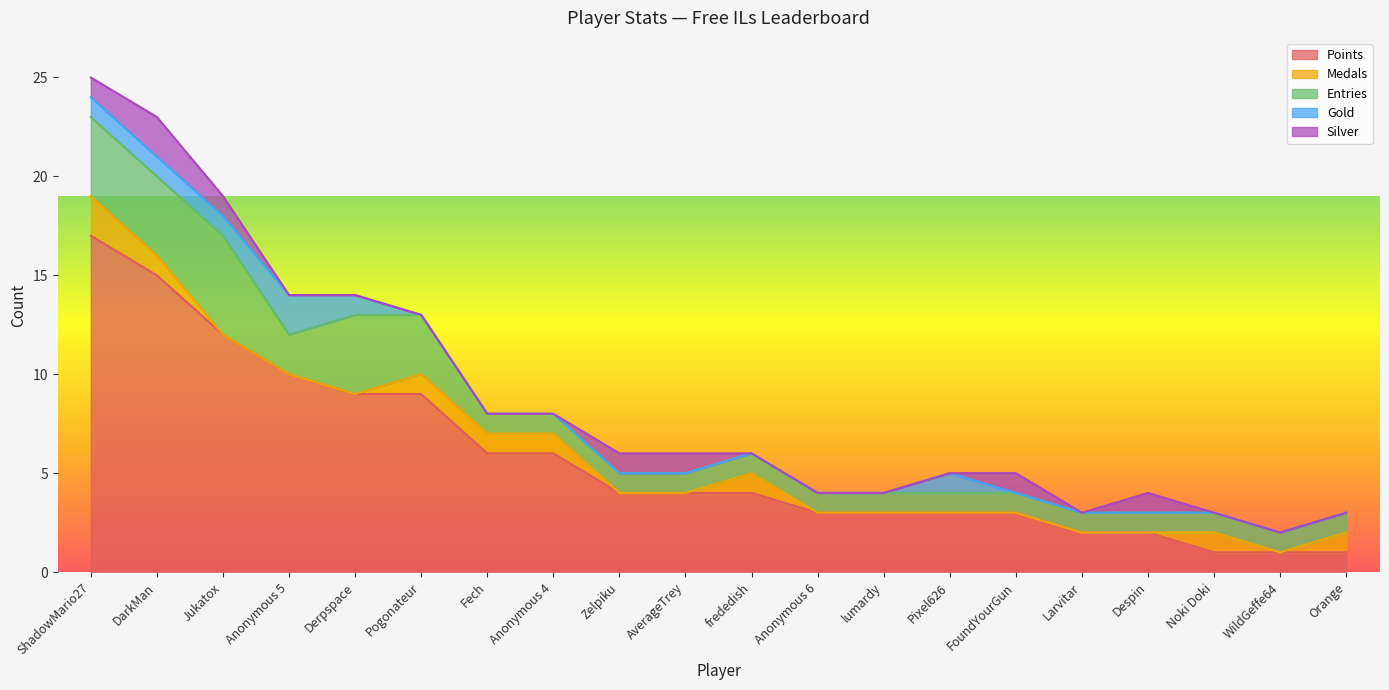

What is the average value of the Points series?

6